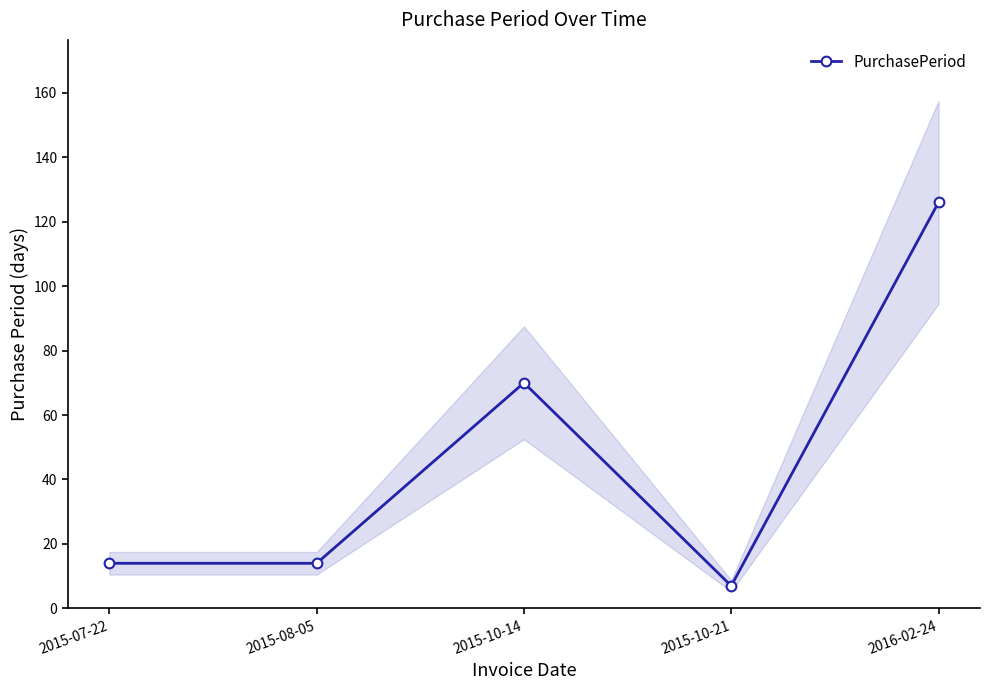

What is the label of the 1st point from the right?

2016-02-24